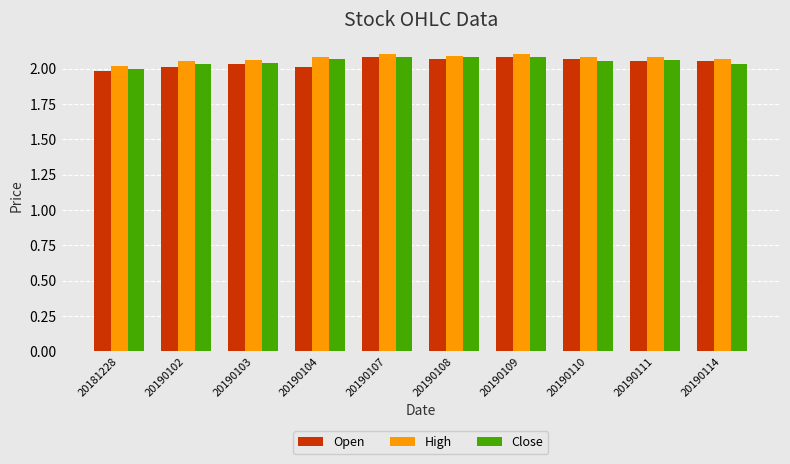

How many bars are there in total?

30